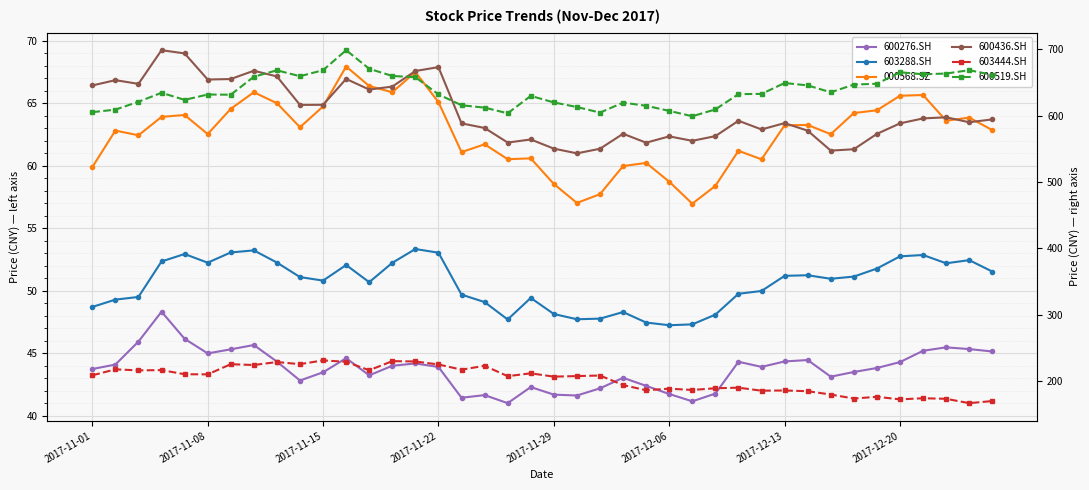

What is the average value of the 600519.SH series?

637.3